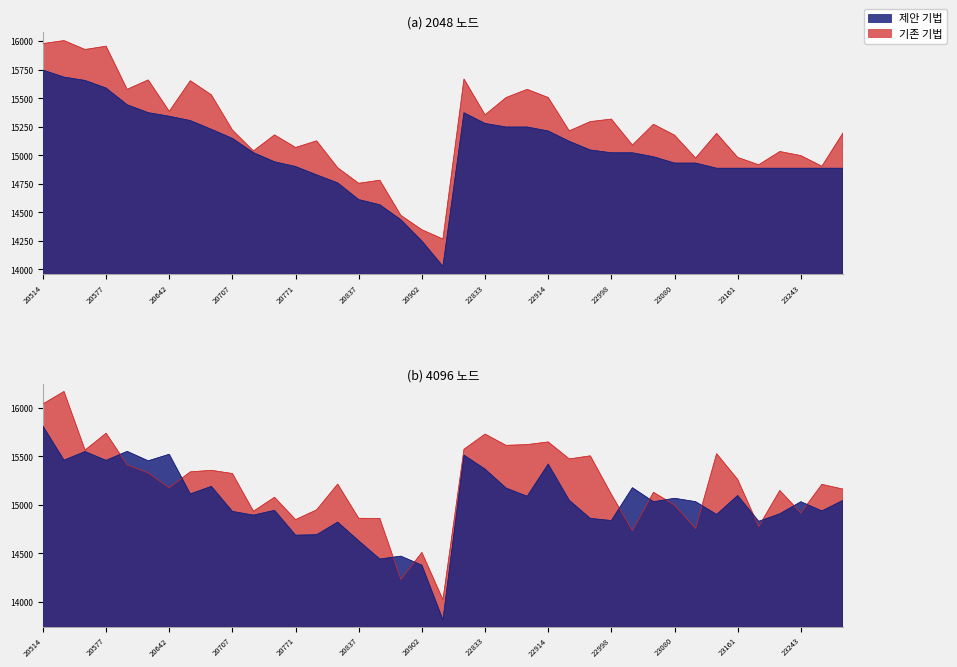

Reading left to right, transcribe all the data shown in this chart.

Original_X: 15744.9	15683.5	15654.3	15587.3	15441.1	15371.8	15340.4	15302.3	15225.9	15146.1	15021.1	14941.2	14899.6	14826.7	14756.1	14609.9	14564.6	14433.4	14246.9	14024.9	15370.9	15277.1	15245.9	15245.9	15211.2	15120.9	15044.5	15020.2	15020.2	14985.5	14930.0	14930.0	14884.8	14884.8	14884.8	14884.8	14884.8	14884.8	14884.8
Synthetic_X: 15977.3	16003.5	15925.5	15954.7	15576.4	15659.1	15383.4	15652.0	15527.8	15219.4	15036.1	15177.1	15066.9	15124.9	14889.0	14752.7	14779.9	14471.9	14345.7	14263.8	15667.0	15352.7	15504.3	15576.2	15504.6	15212.2	15293.7	15315.7	15088.0	15270.4	15174.7	14974.0	15190.5	14979.6	14915.2	15031.4	14995.6	14902.2	15193.6